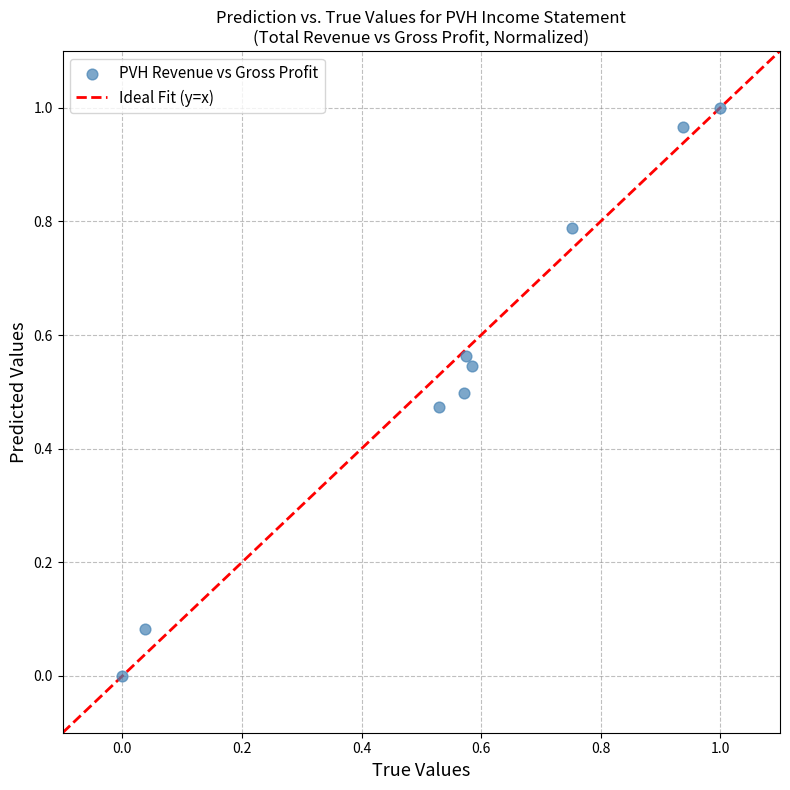

Count the number of points in this scatter plot.

9